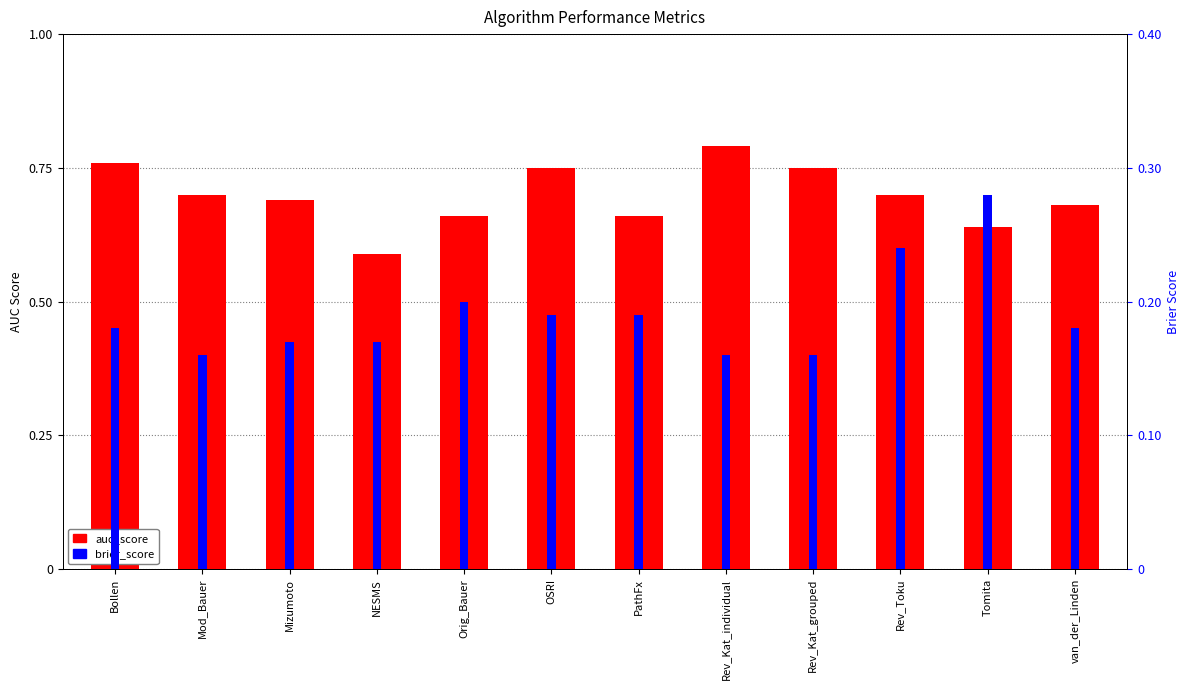

Read the auc_score value at Mod_Bauer.

0.7